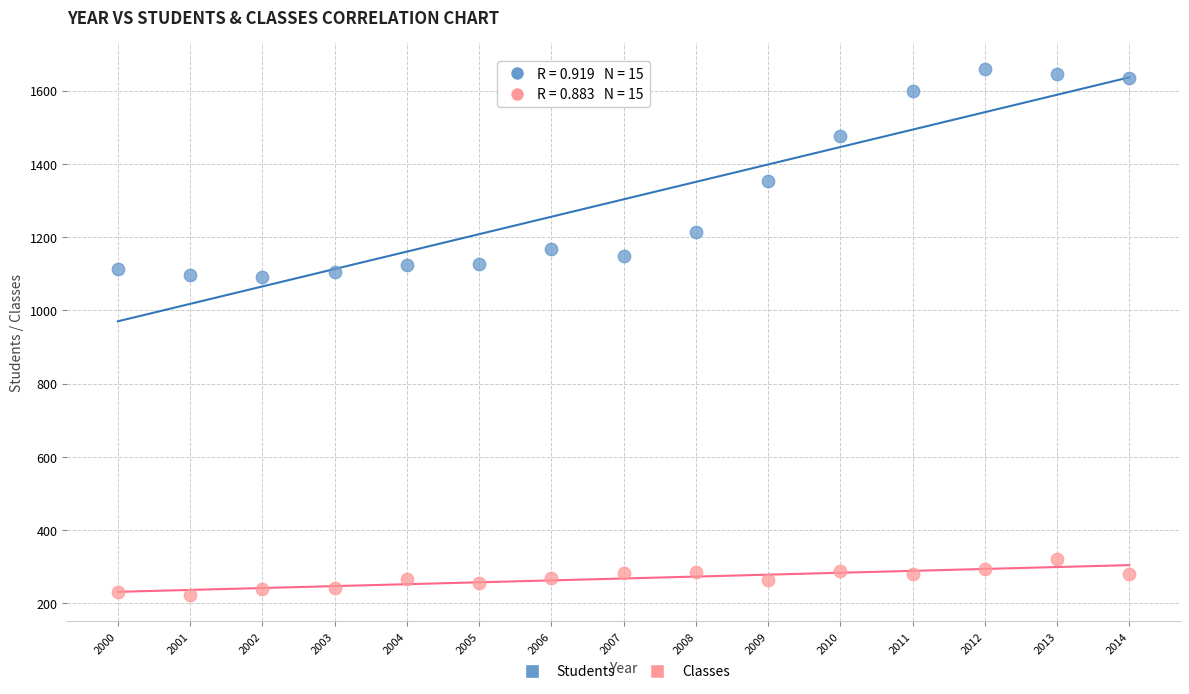

In the Students series, what Y value is closest to 1374?

1352